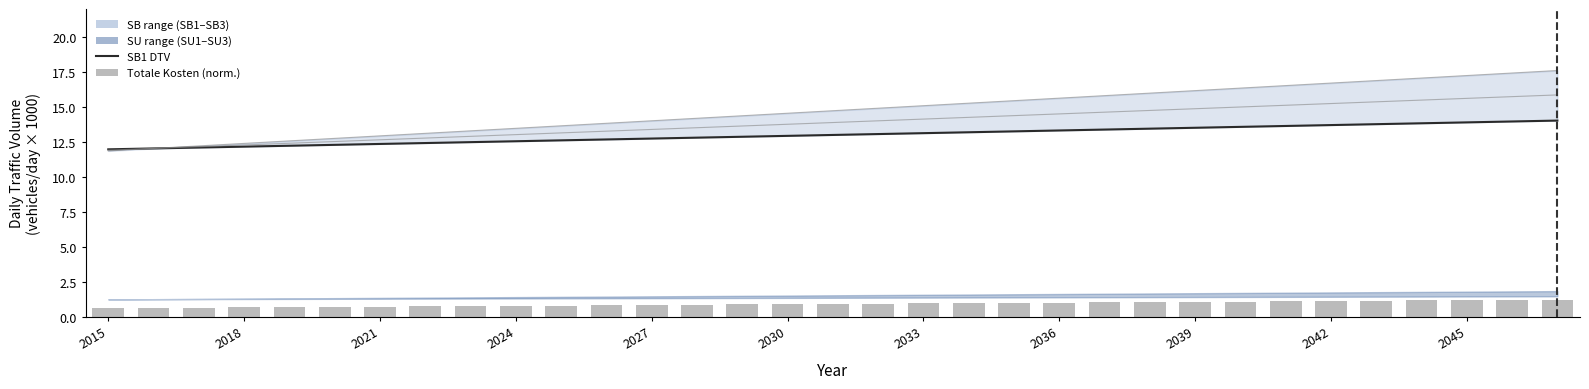

Is it true that SB1 DTV equals 20.4 at 17?

False